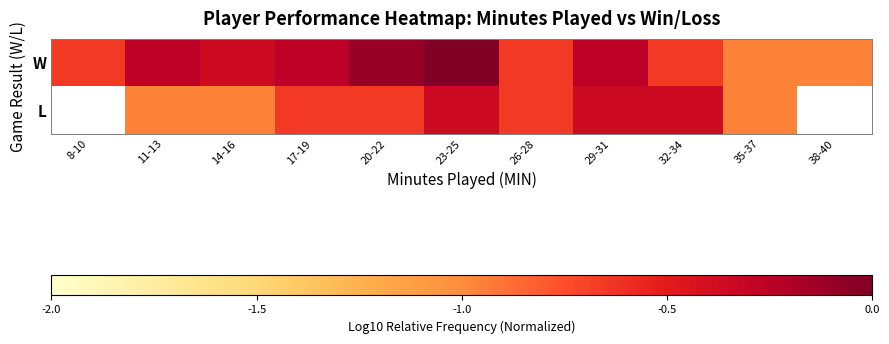

Count the number of categories in the chart.

11